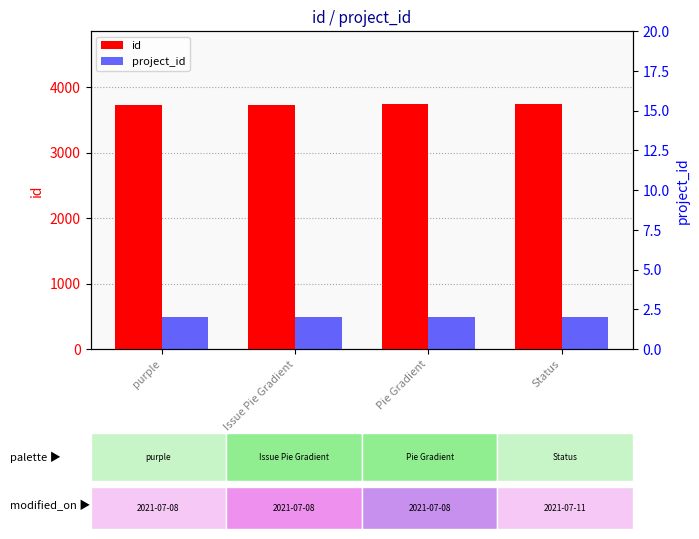

The project_id series shows 4 at Issue Pie Gradient. True or false?

False